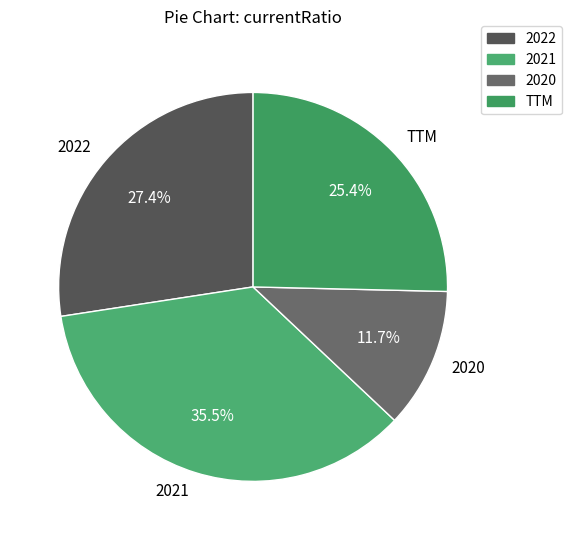

What percentage is the TTM slice, to the nearest percent?

25%